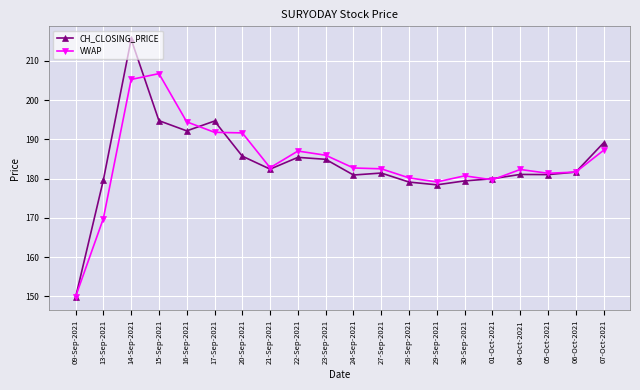

What is the average value of the VWAP series?

184.1